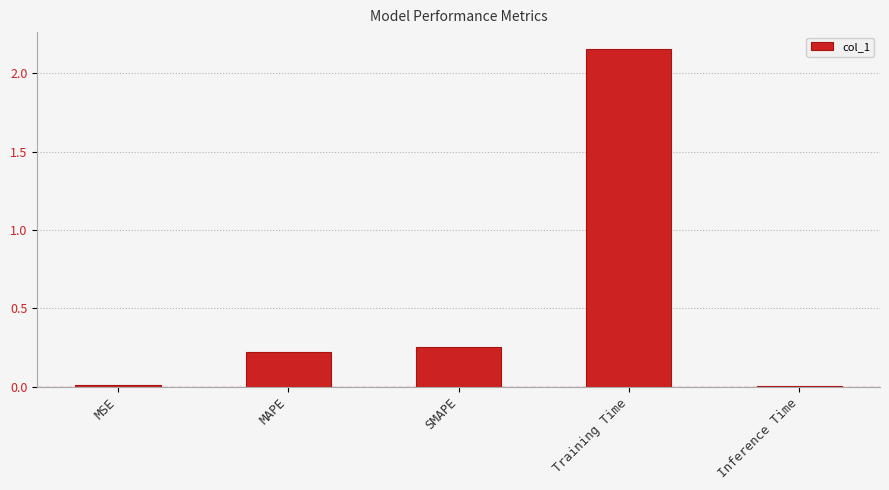

Which has a higher value, MSE or SMAPE?

SMAPE